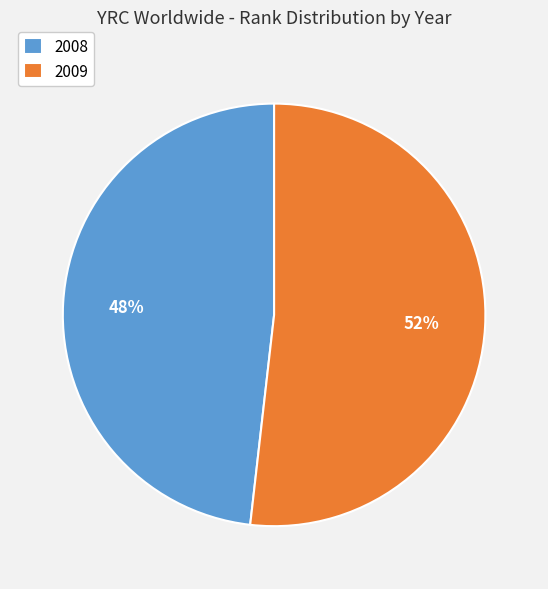

Do 2009 and 2008 together represent more than half of the pie?

Yes